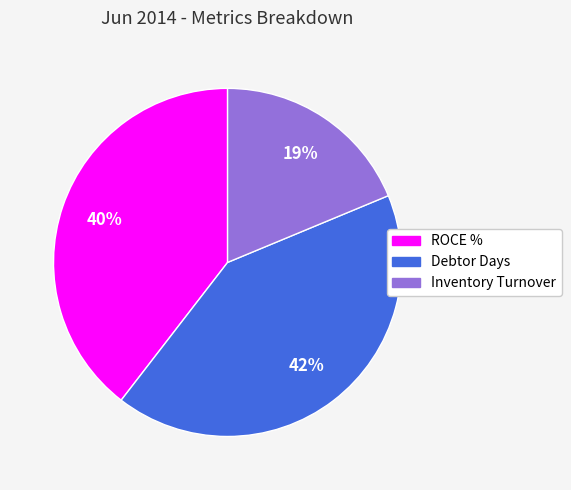

What is the ratio of the value at Inventory Turnover to the value at ROCE %?

0.5